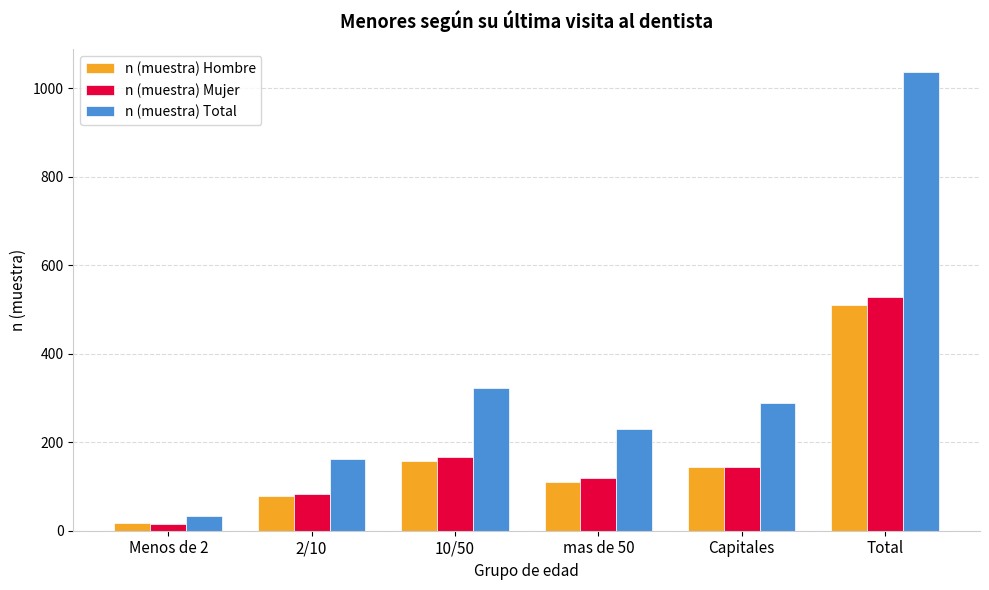

Is the value of n (muestra) Mujer at Capitales greater than the value of n (muestra) Total at Total?

No